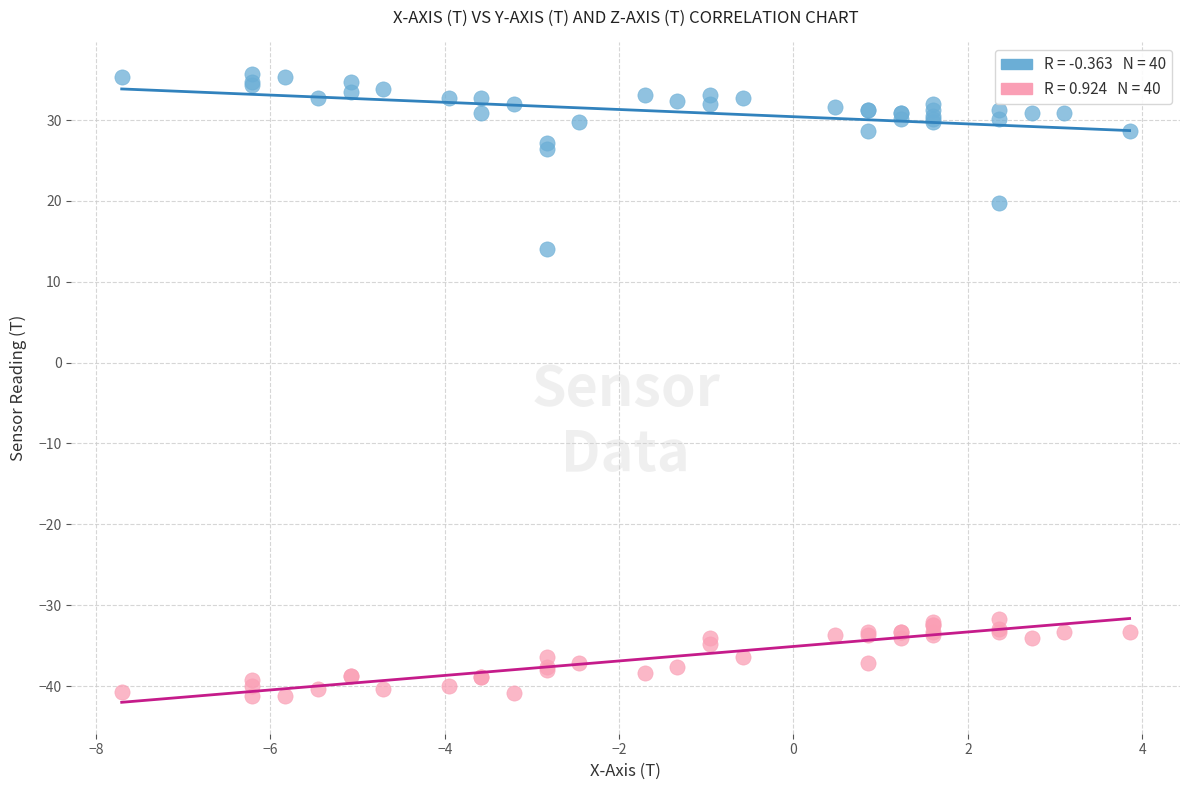

Across all series, what Y value is closest to -2?

14.1